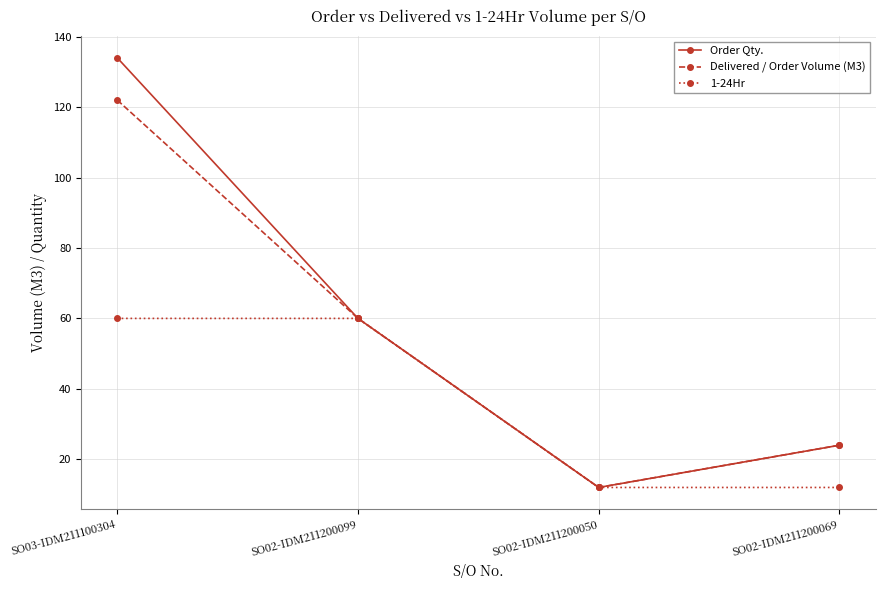

True or false: 1-24Hr has a value of 60 at SO02-IDM211200099.

True